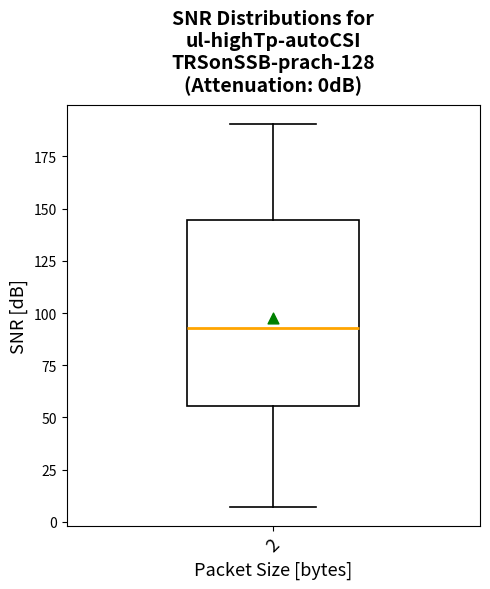

Where does the upper whisker of the box at x = 2 end on the y-axis? The values are not printed on the chart, so give them approximately, as read against the axis.

190